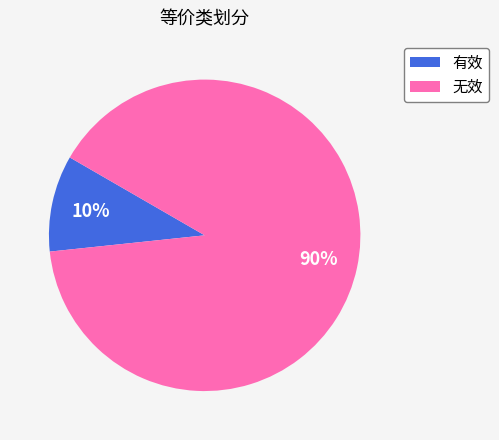

To the nearest percent, what portion does 有效 represent?

10%